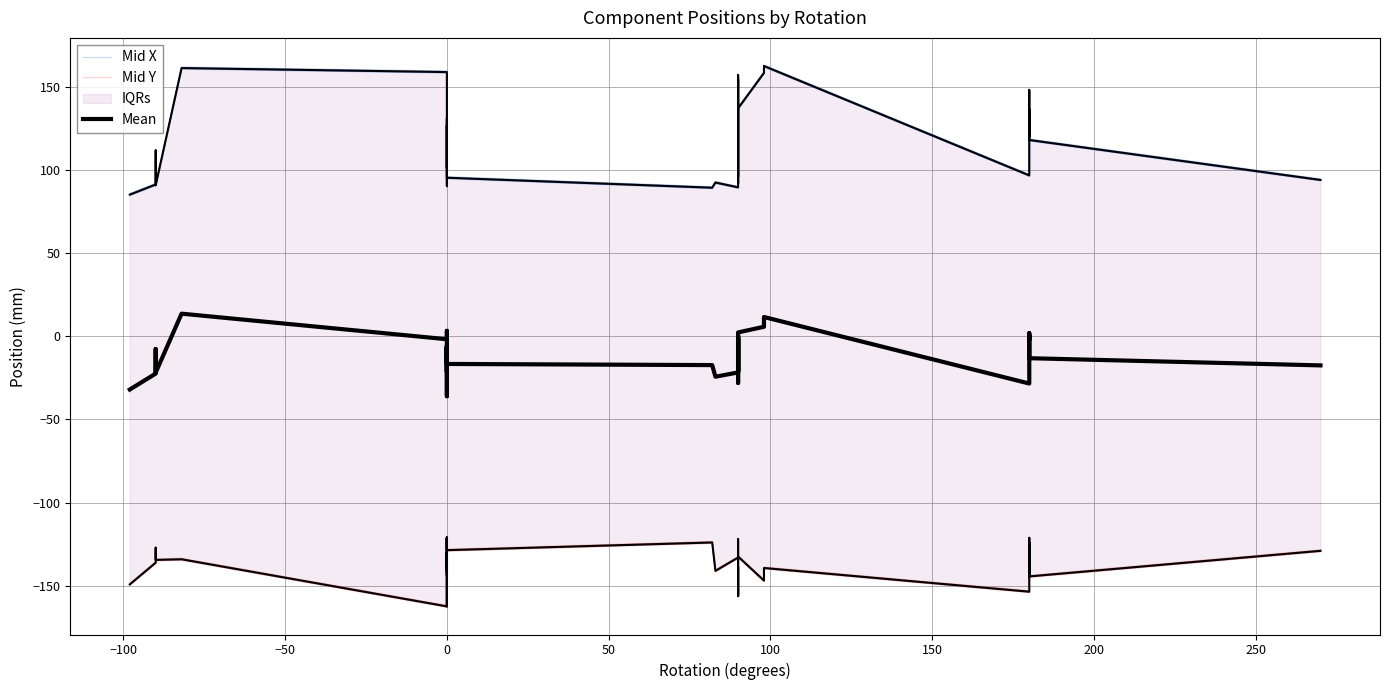

The value of Mean at 20 is -8.6. True or false?

False